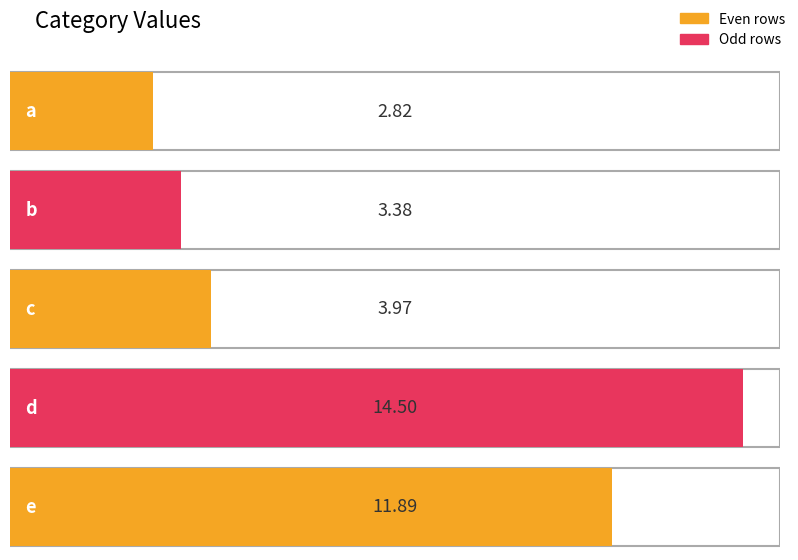

What is the difference between the values at d and b?

11.1